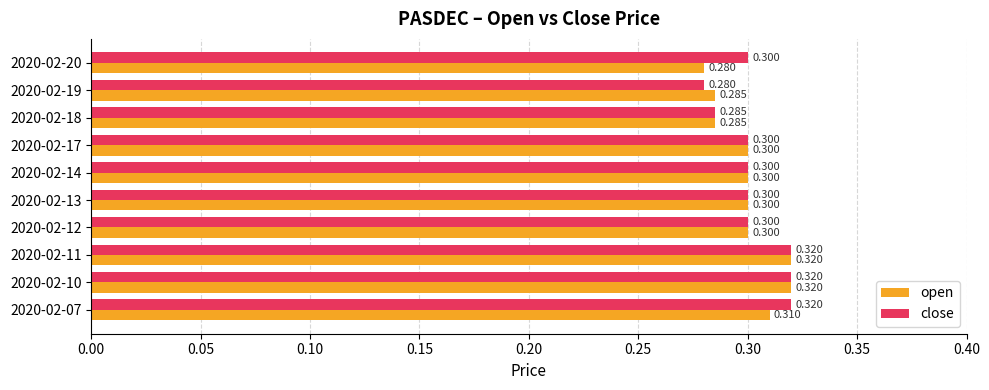

Between 2020-02-07 and 2020-02-14, which series saw the biggest shift?

close